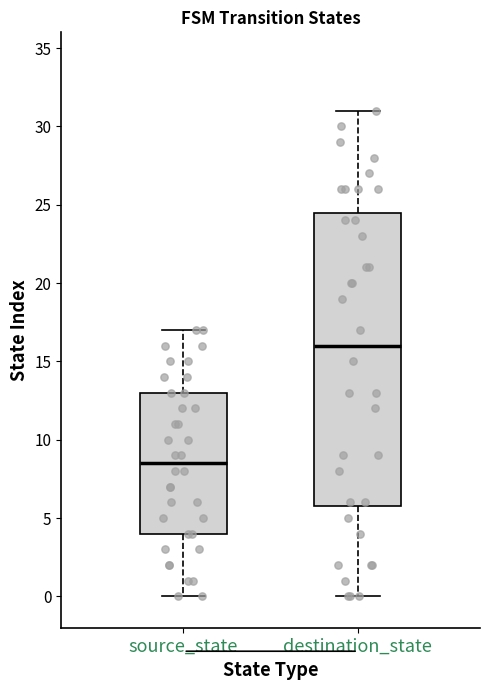

Reading left to right, read every box against the y-axis: the position of its median line, the range the box covers, and the ends of its whiskers. The values are not printed on the chart, so give them approximately, as read against the axis.

source_state: median 8.5, box 4.0 to 13.0, whiskers 0.0 to 17.0
destination_state: median 16.0, box 6.0 to 24.5, whiskers 0.0 to 31.0